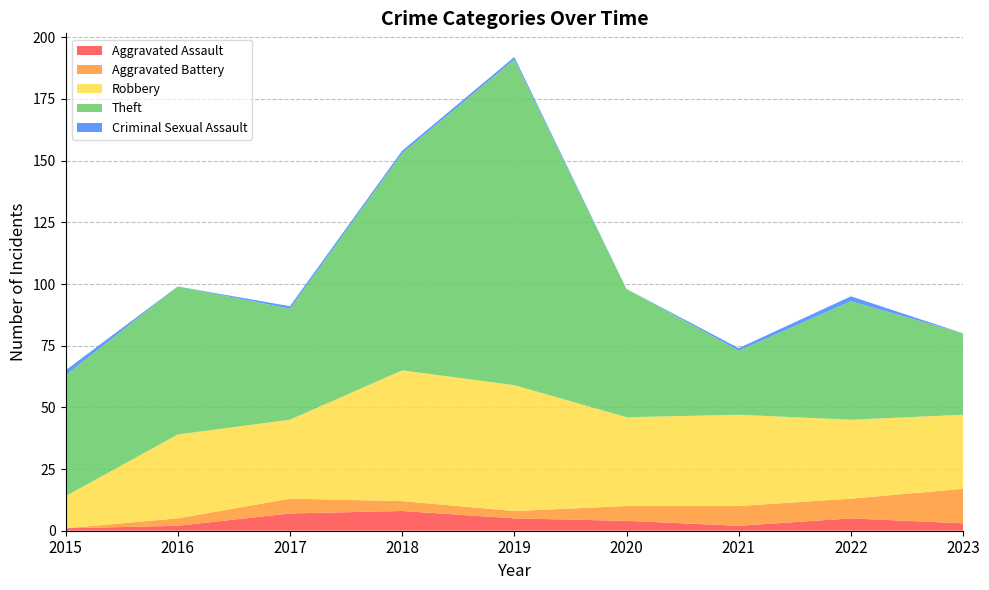

Reading right to left, list all the values displayed in this chart.

Aggravated Assault: 3	5	2	4	5	8	7	2	1
Aggravated Battery: 14	8	8	6	3	4	6	3	0
Robbery: 30	32	37	36	51	53	32	34	13
Theft: 33	48	26	52	132	88	45	60	49
Criminal Sexual Assault: 0	2	1	0	1	1	1	0	2